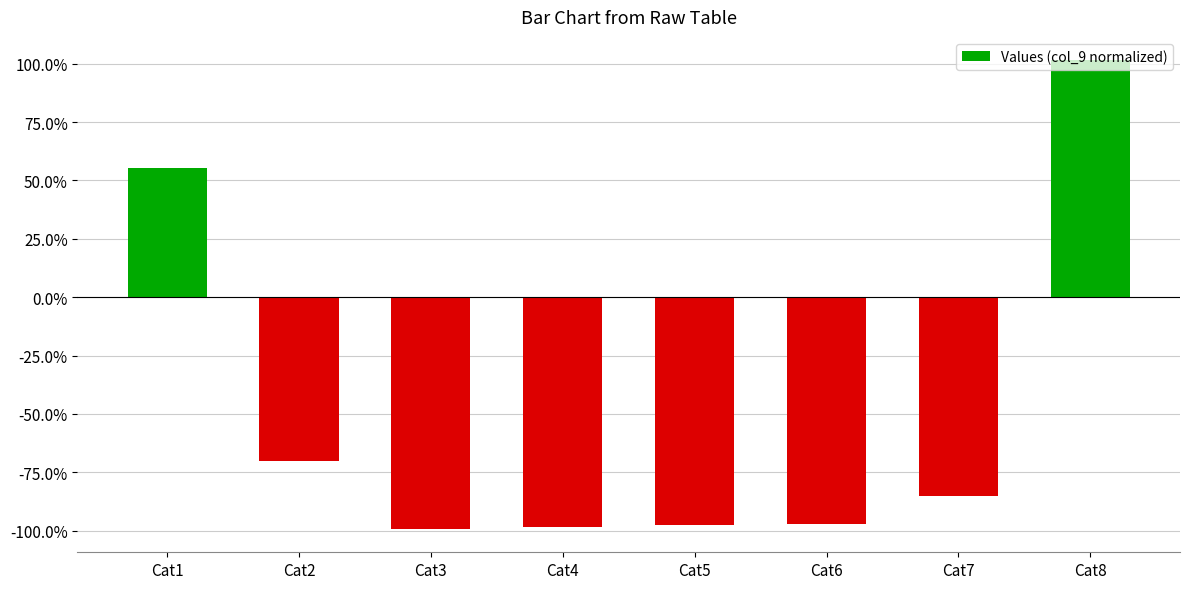

How many bars are there in total?

8